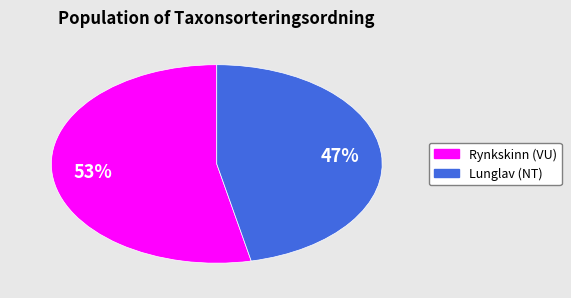

Is there any slice that represents more than half of the pie?

Yes